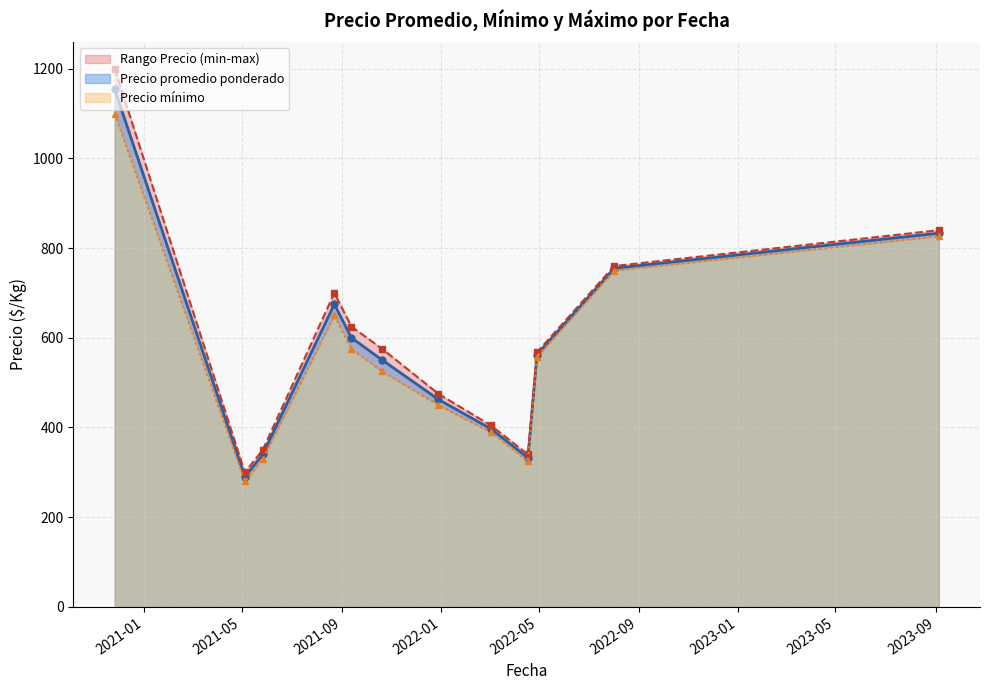

How many series are shown in this chart?

3